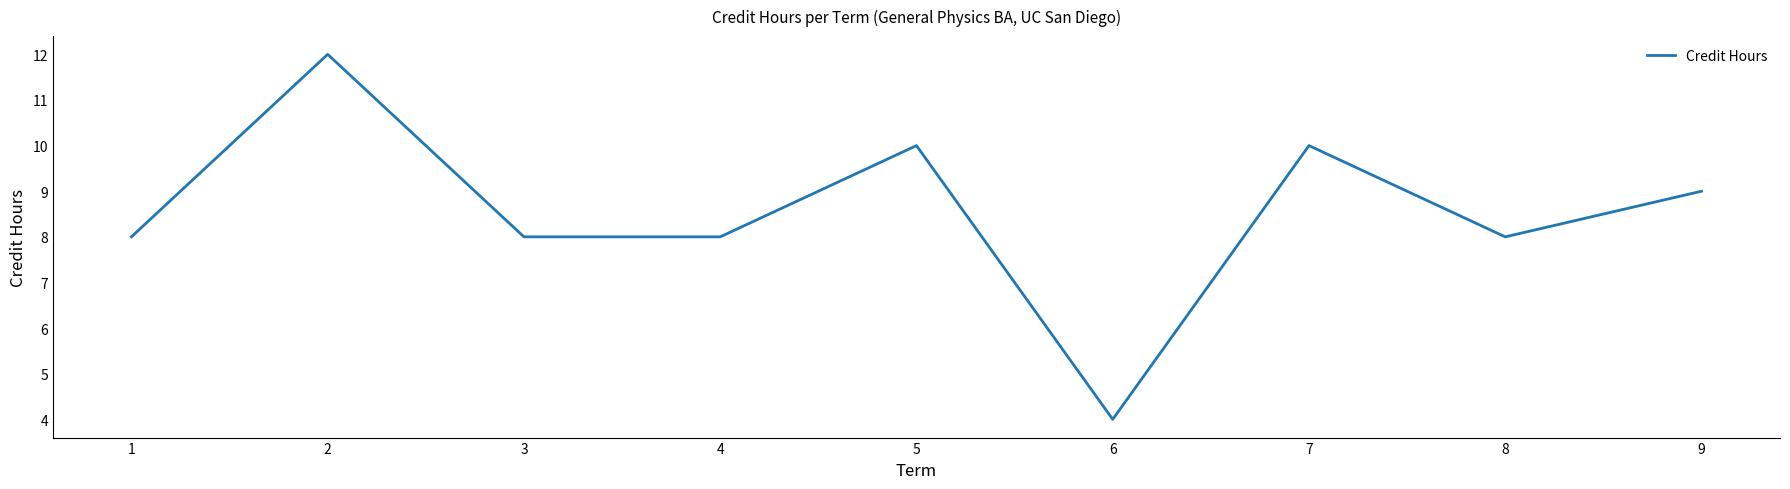

What is the approximate value at 2?

12